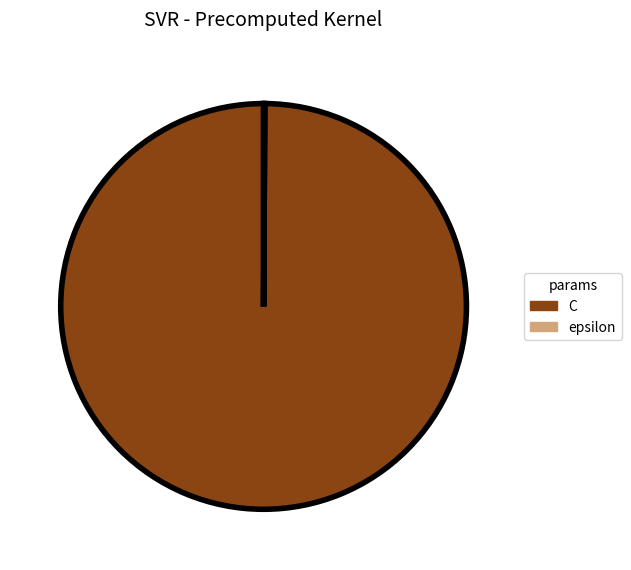

The C slice represents 94% of the pie. True or false?

False